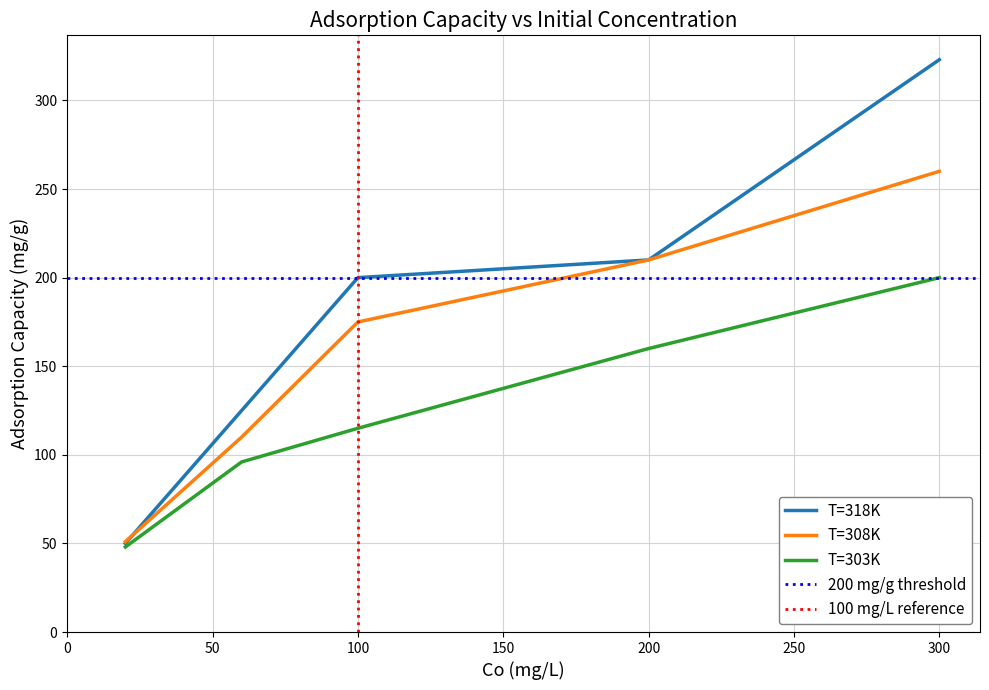

Where is T=318K nearest to the value 186?

100